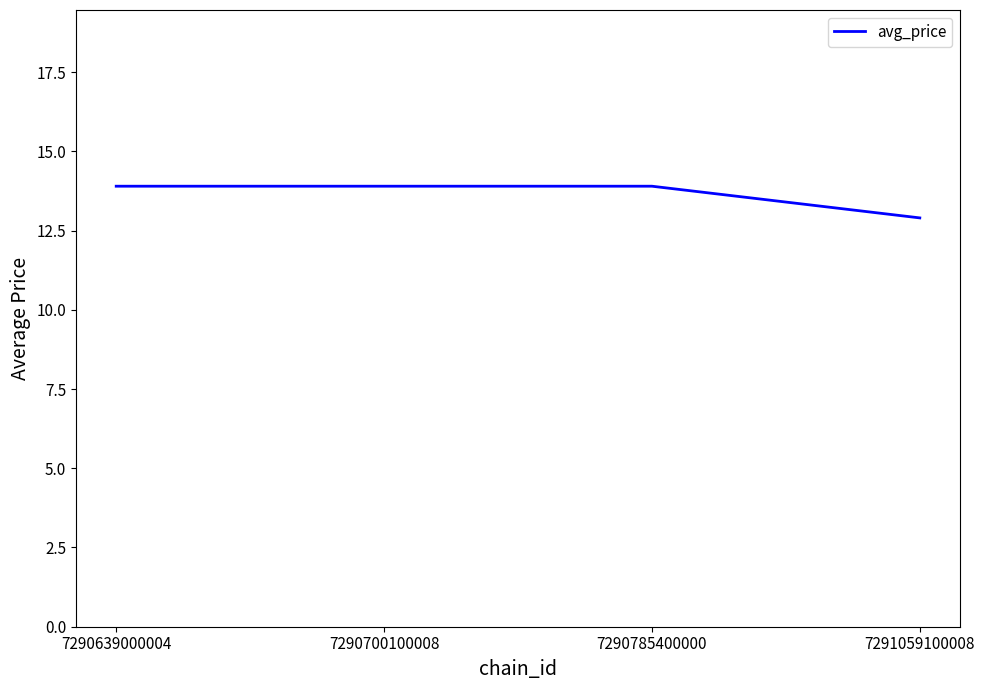

What is the sum of the values at 7290700100008 and 7290785400000?

27.8